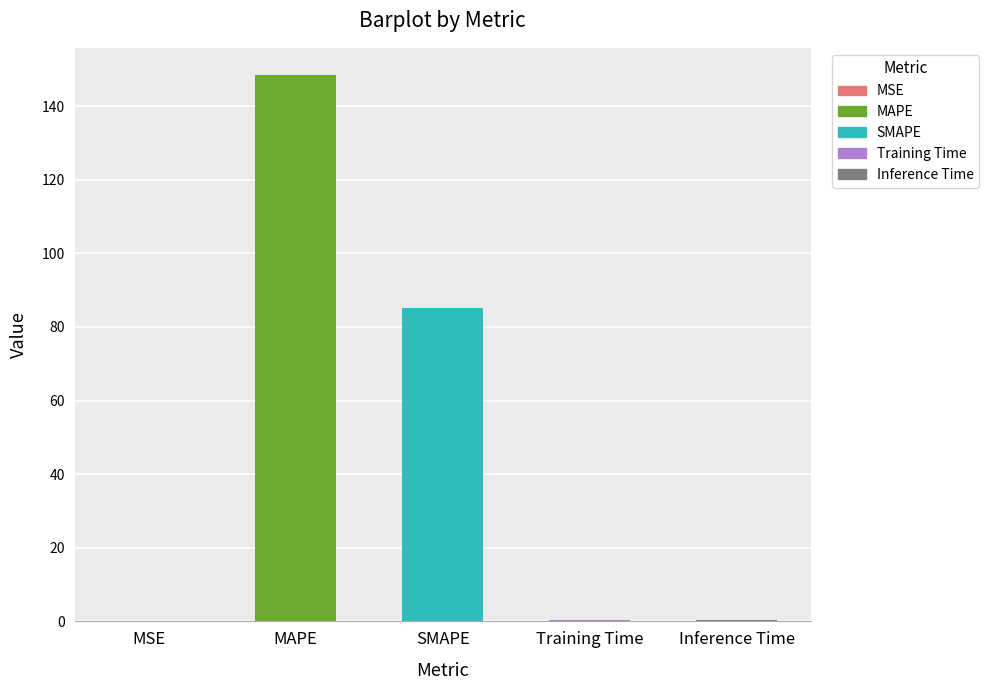

The value at MAPE is 148.4. True or false?

True